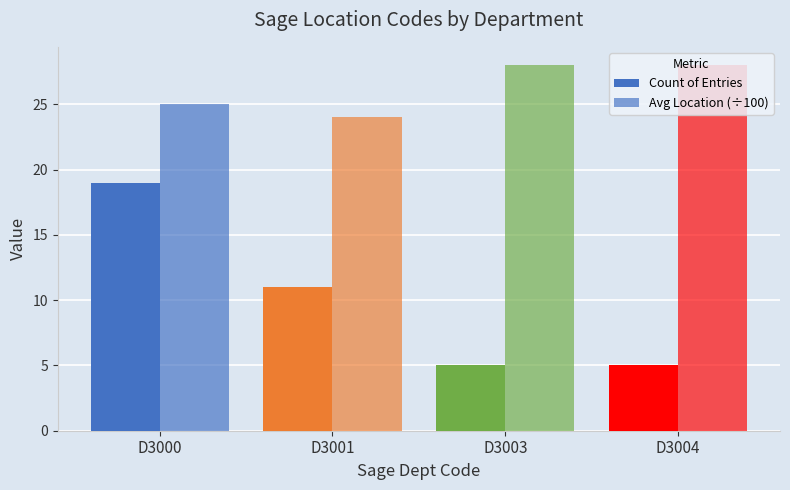

How many data points in Avg Location (÷100) are less than 28?

2